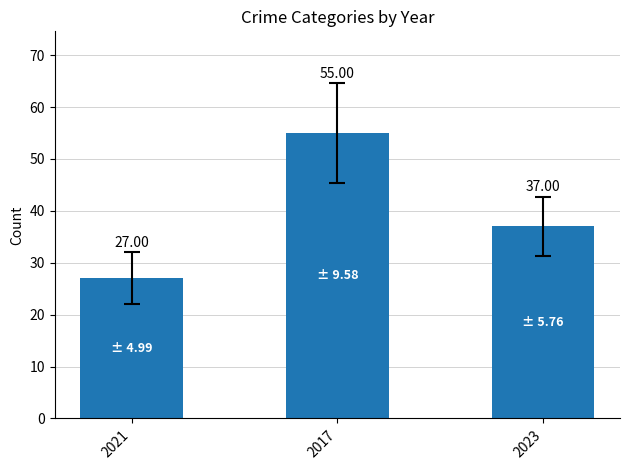

How many categories are shown in the chart?

3